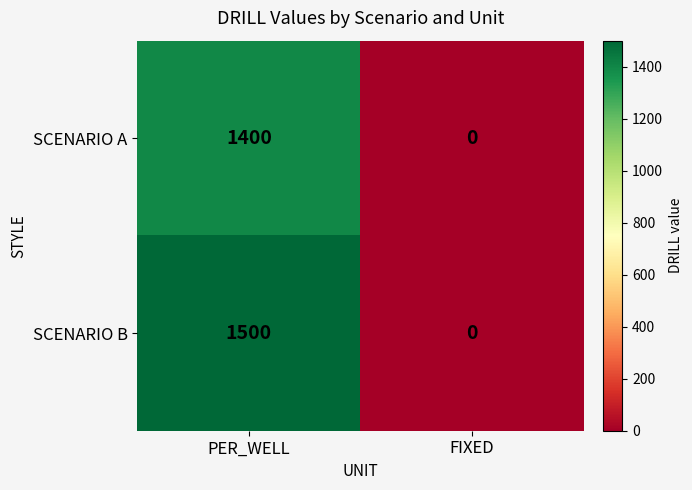

Which series has the widest spread of values?

SCENARIO B